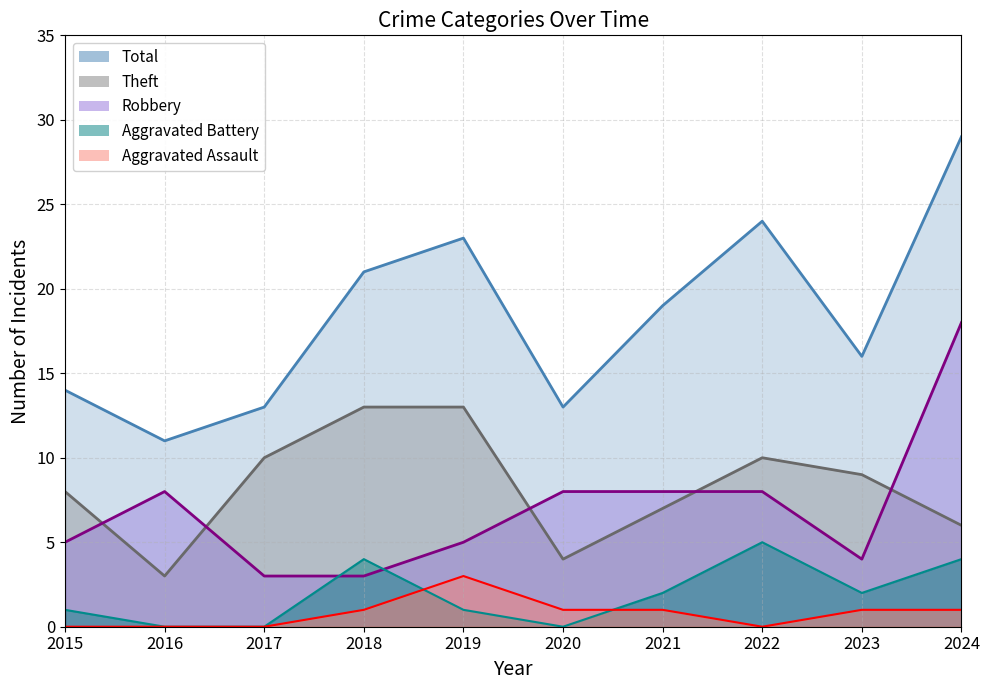

Between 2016 and 2022, which series saw the biggest shift?

Total